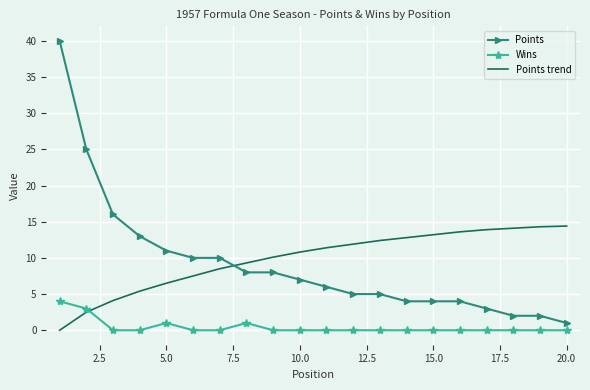

What is the maximum value for Wins?

4.0